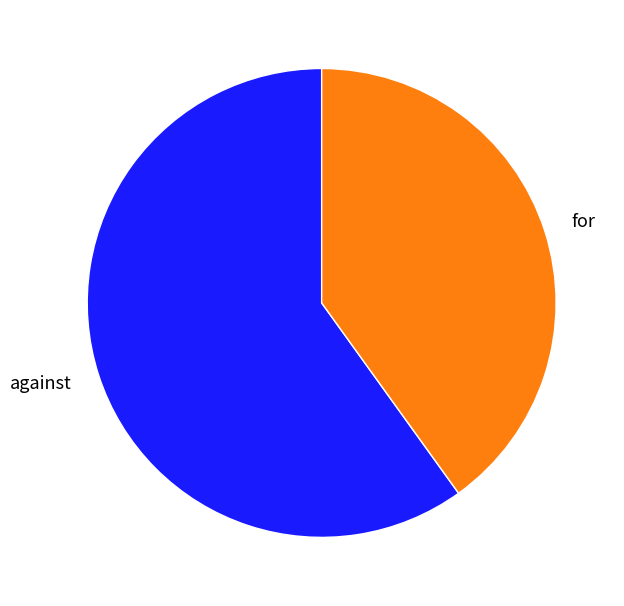

Is the sum of against and for greater than half?

Yes